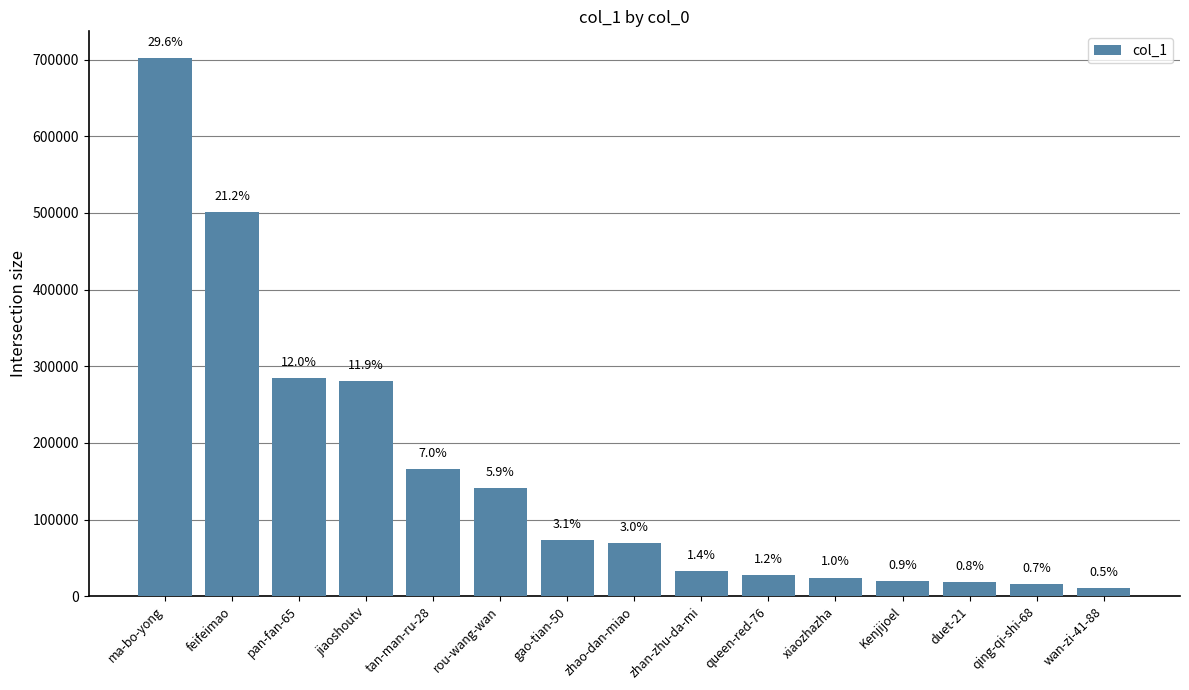

What is the label of the 5th bar from the right?

xiaozhazha